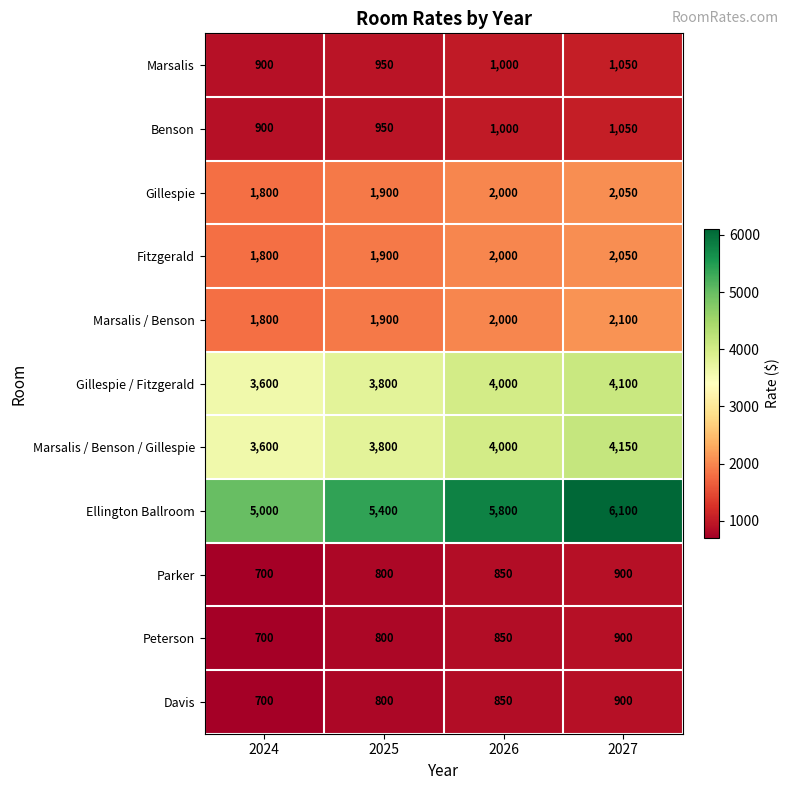

What is the greatest value displayed?

6100